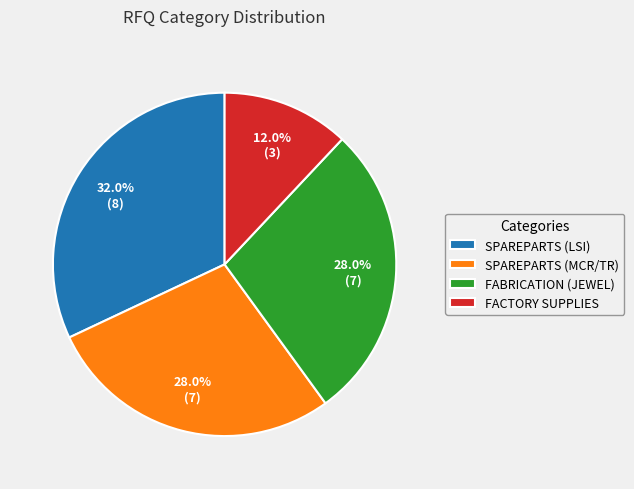

Does any single category account for the majority?

No